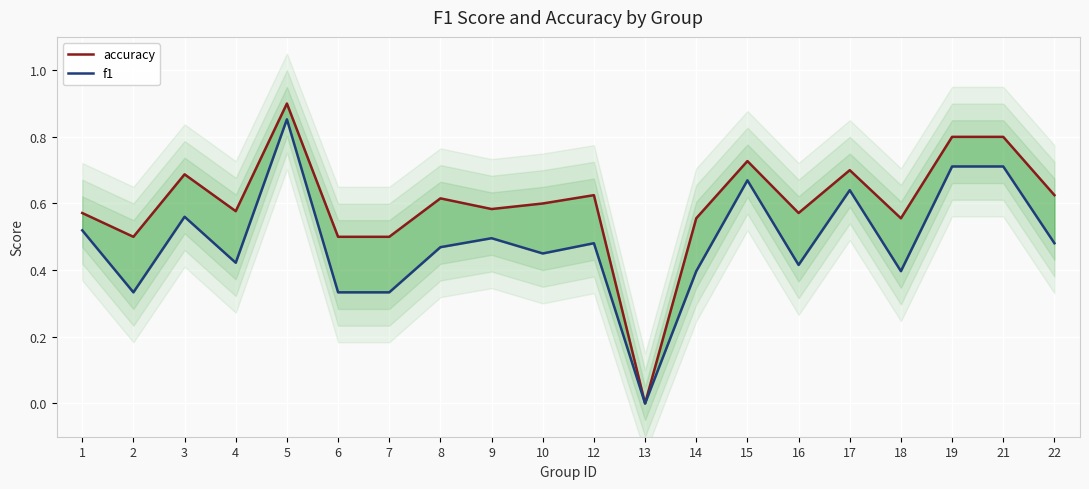

At which category does the chart reach its minimum across all series?

13